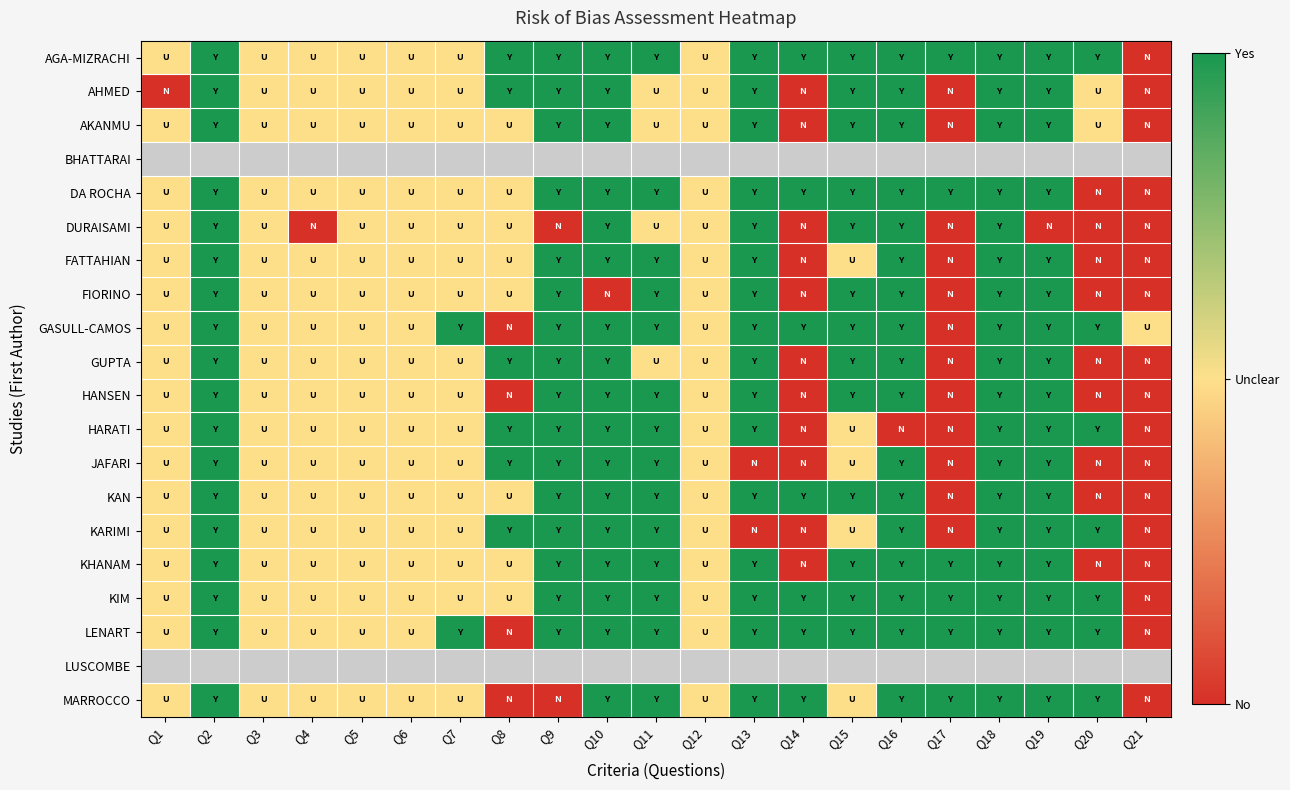

How many values in KAN are above zero?

18